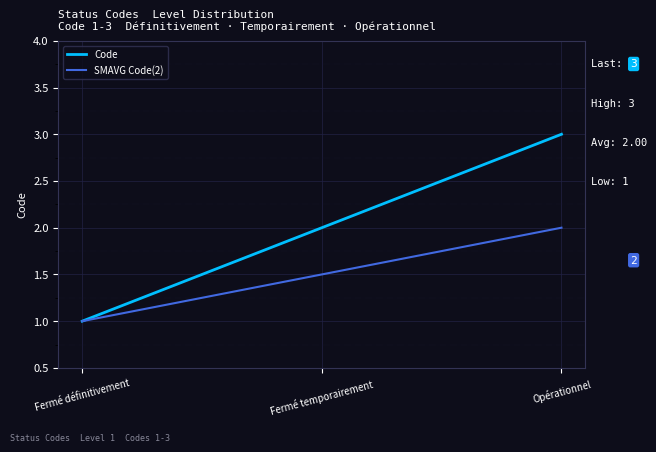

What position from the left is Fermé définitivement?

1